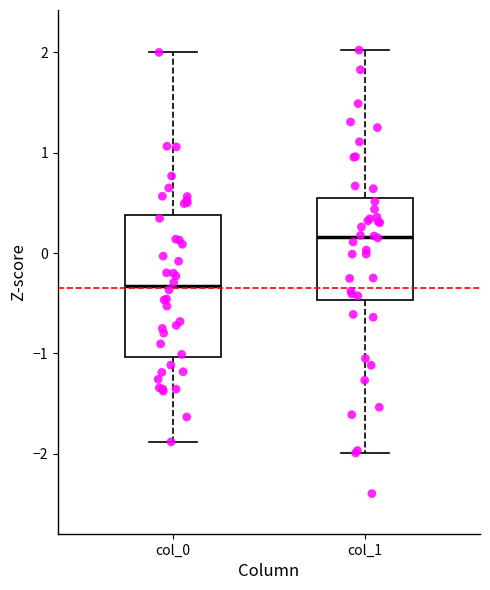

Reading left to right, transcribe this box plot: for each box, give where its median line is, the range the box spans, and where its two whiskers end, as read against the y-axis. The values are not printed on the chart, so give them approximately, as read against the axis.

col_0: median -0.3, box -1.0 to 0.4, whiskers -1.9 to 2.0
col_1: median 0.2, box -0.5 to 0.5, whiskers -2.0 to 2.0